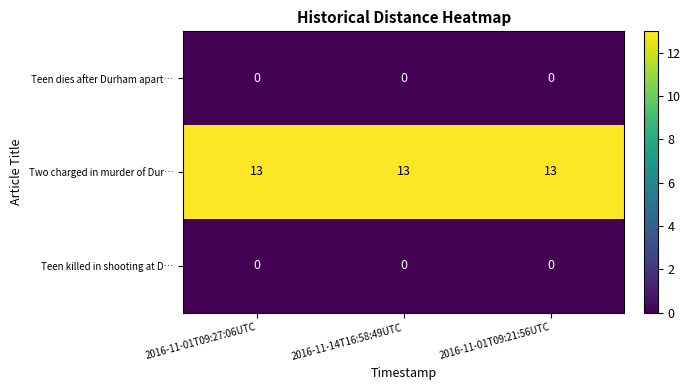

What is the maximum value shown in the chart?

13